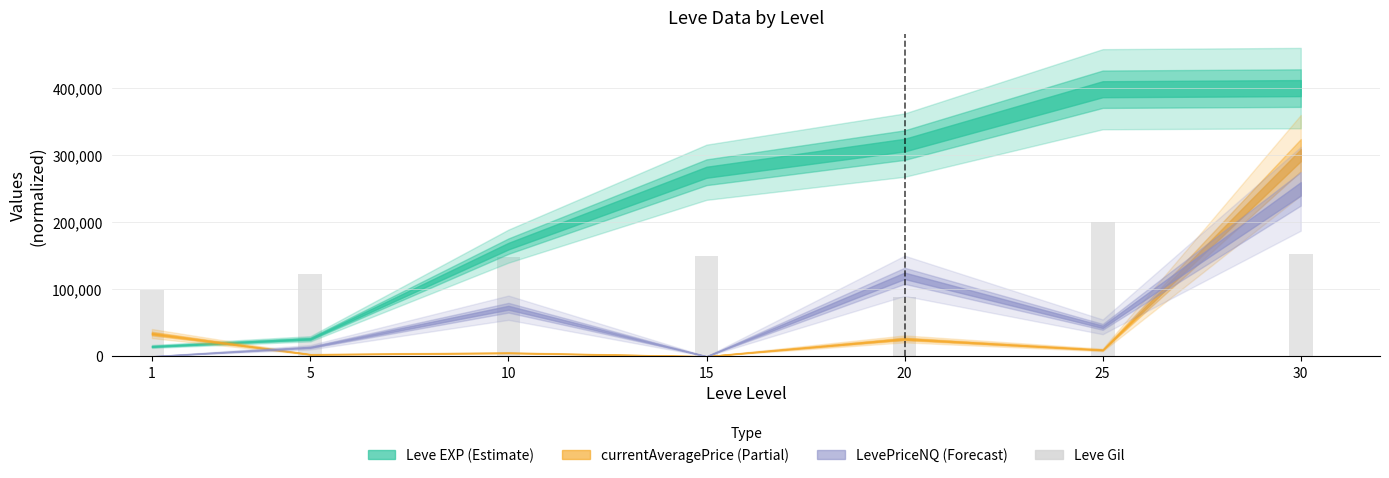

Approximately how many times larger is the value at 30 compared to 10?

1.0